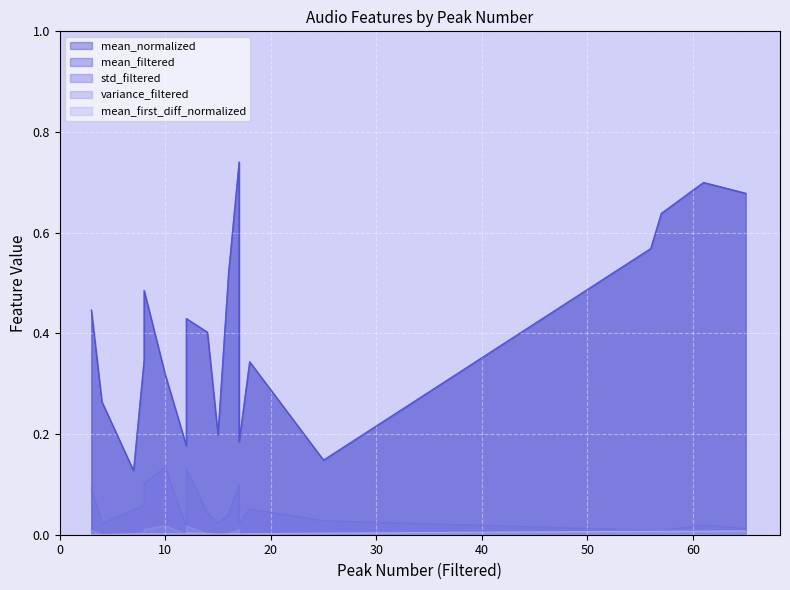

Is the value of variance_filtered at 1 greater than the value of mean_normalized at 18?

No